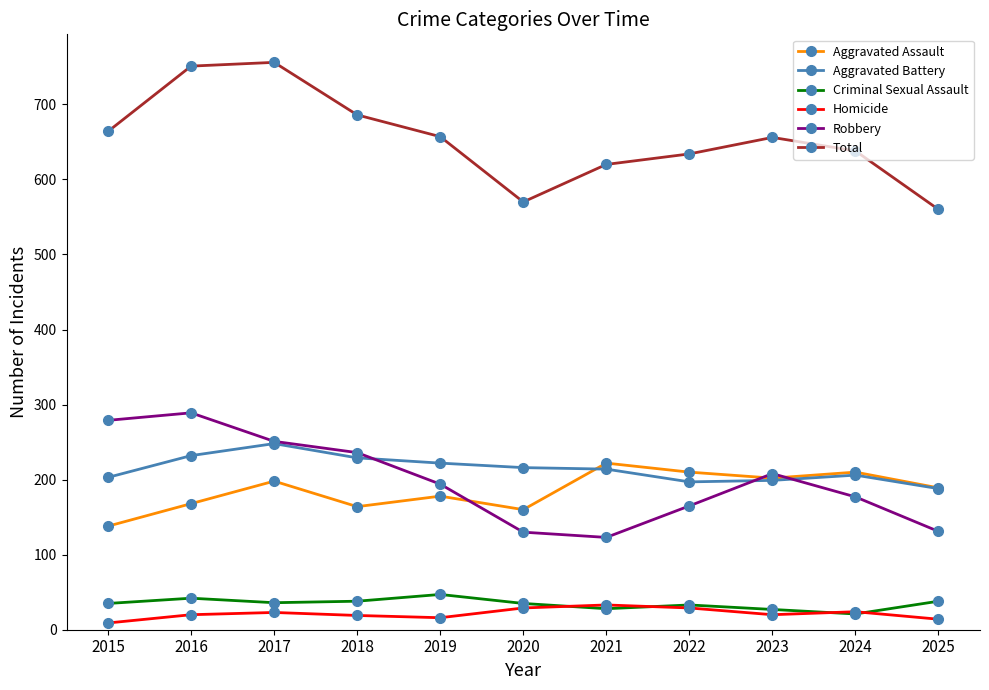

True or false: Criminal Sexual Assault and Aggravated Assault intersect in this chart.

False